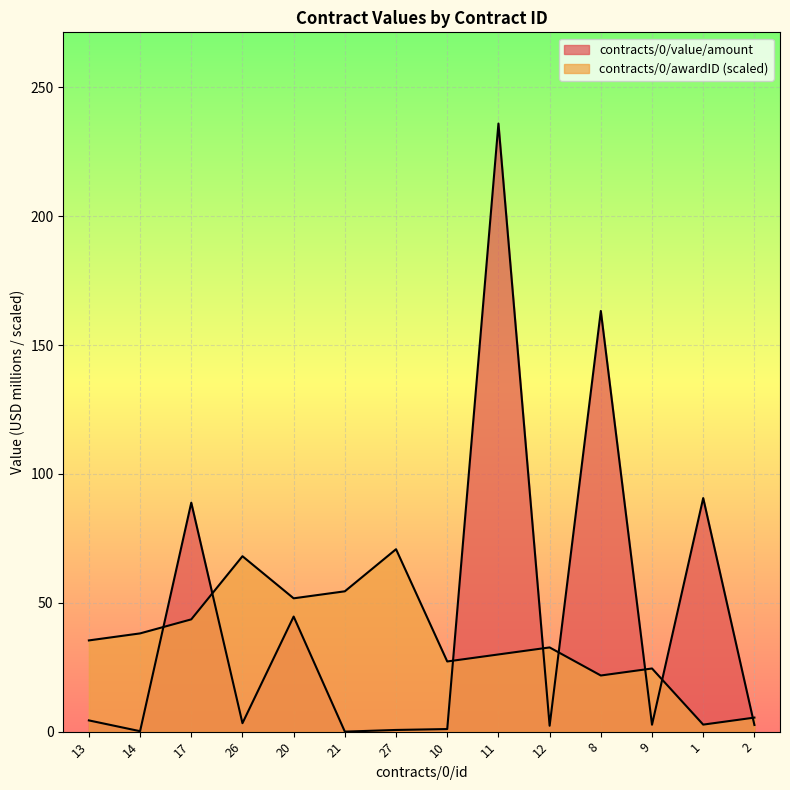

At which category is the sum across all series the highest?

11